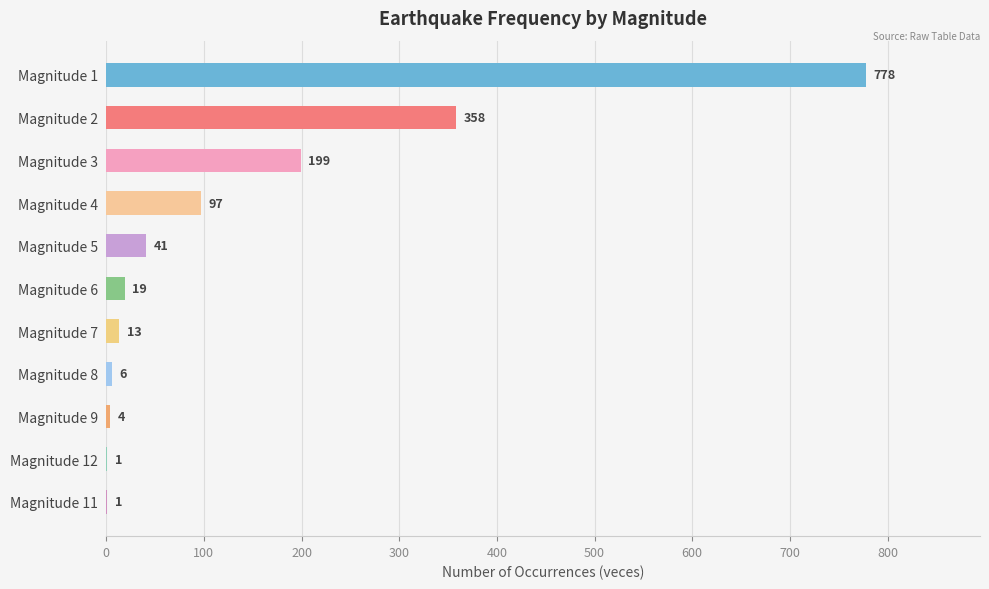

Approximately how many times larger is the value at Magnitude 7 compared to Magnitude 11?

13.0